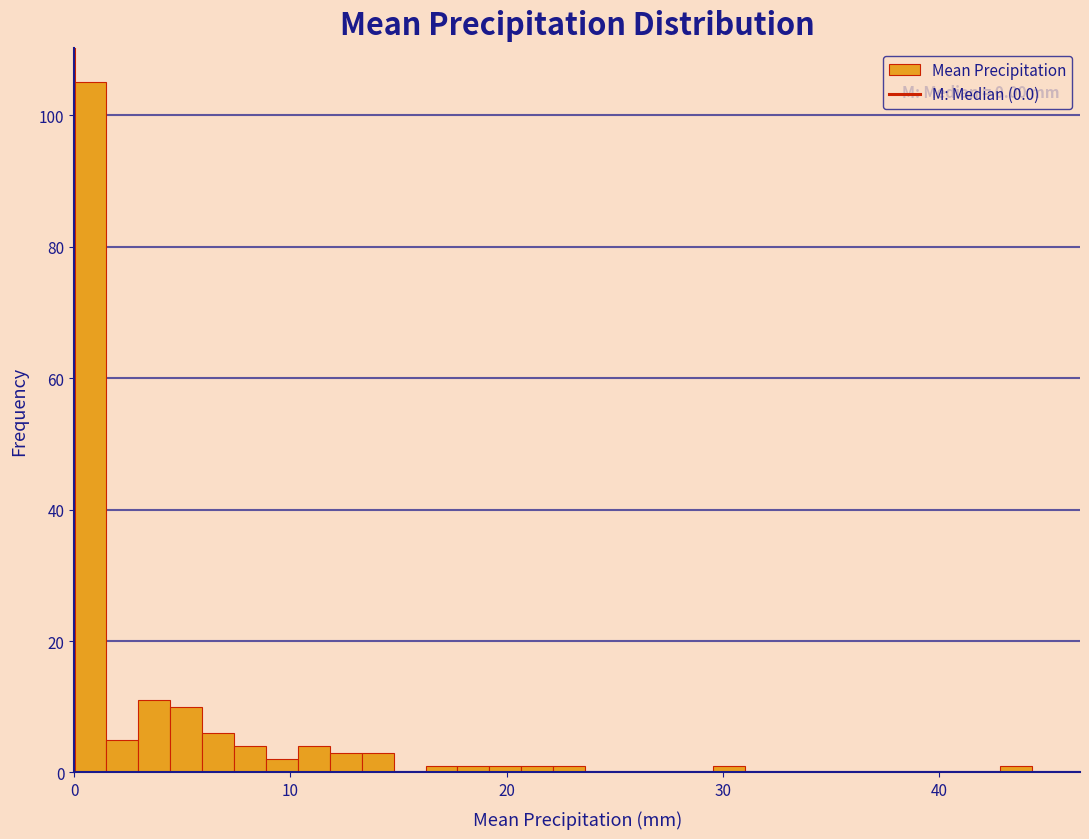

Read against the x-axis, roughly where is the centre of the tallest bar?

1